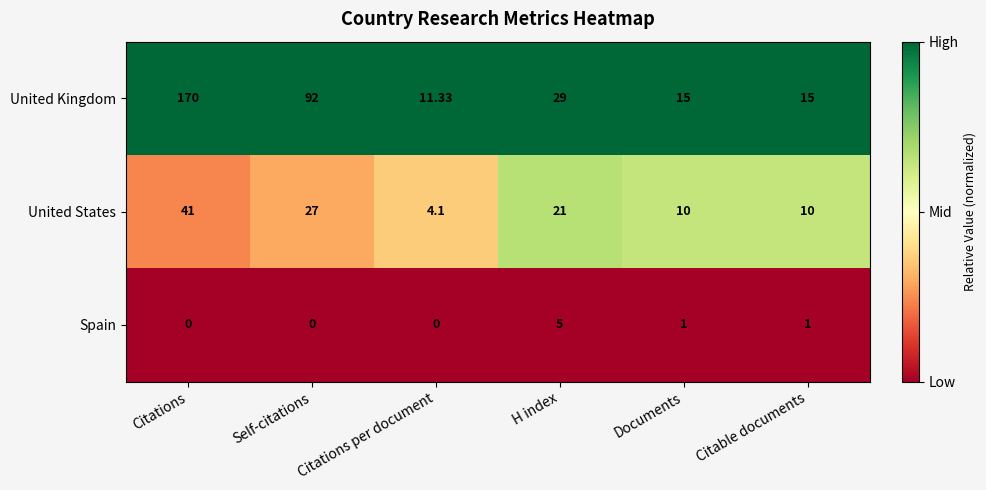

Where is United States nearest to the value 22?

H index